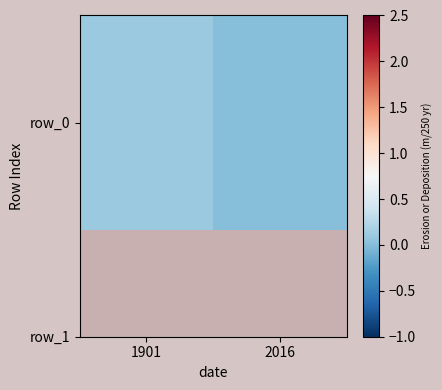

Between 1901 and 2016, which is larger?

1901